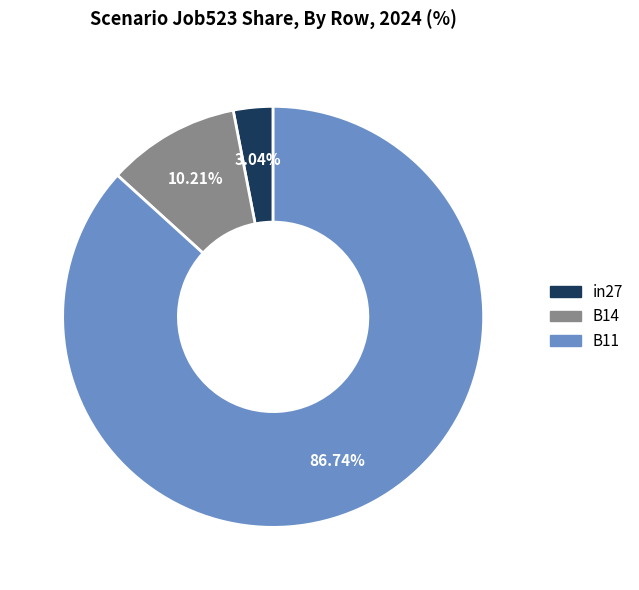

Rank the categories by value from lowest to highest.

in27, B14, B11